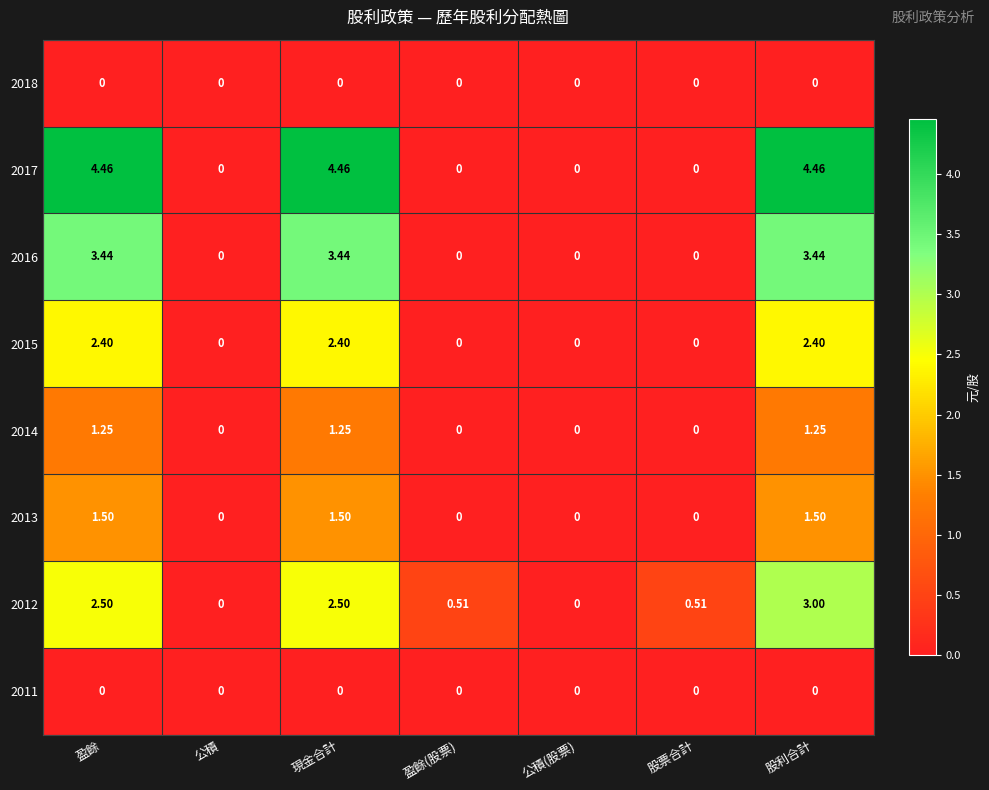

Is the value of 2017 at 公積(股票) greater than the value of 2014 at 盈餘?

No